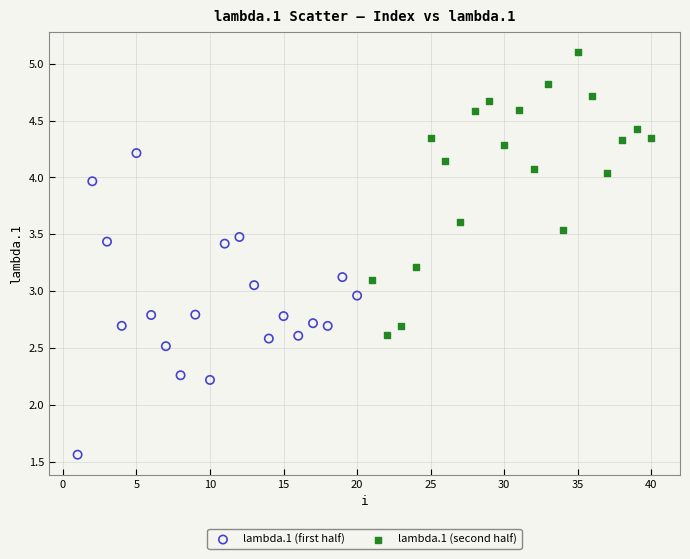

Which series contains the lowest Y value?

lambda.1 (first half)